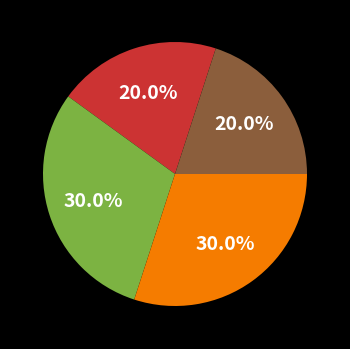

To the nearest percent, what is the average slice percentage?

25%